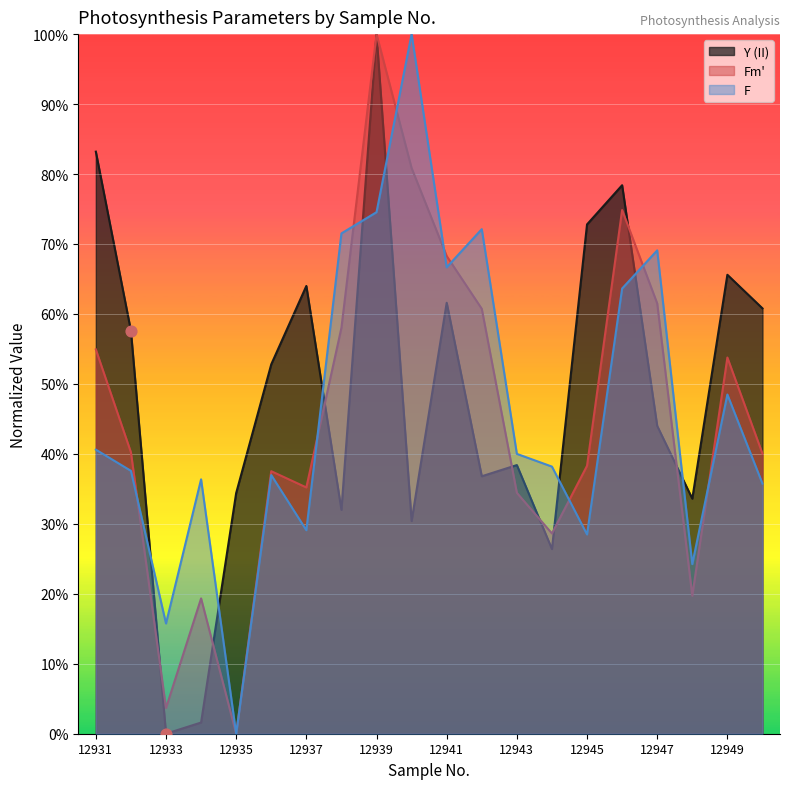

Which series contains the highest Y value?

Y (II)